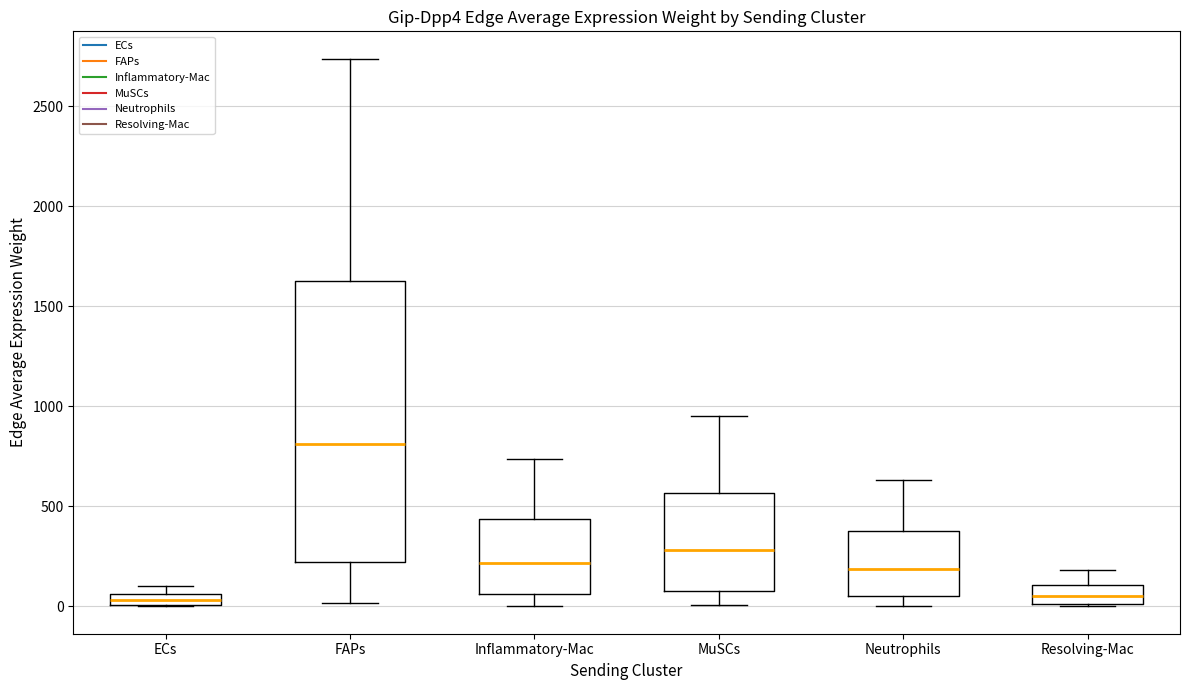

Comparing the boxes themselves (not the whiskers), which one is the tallest?

FAPs